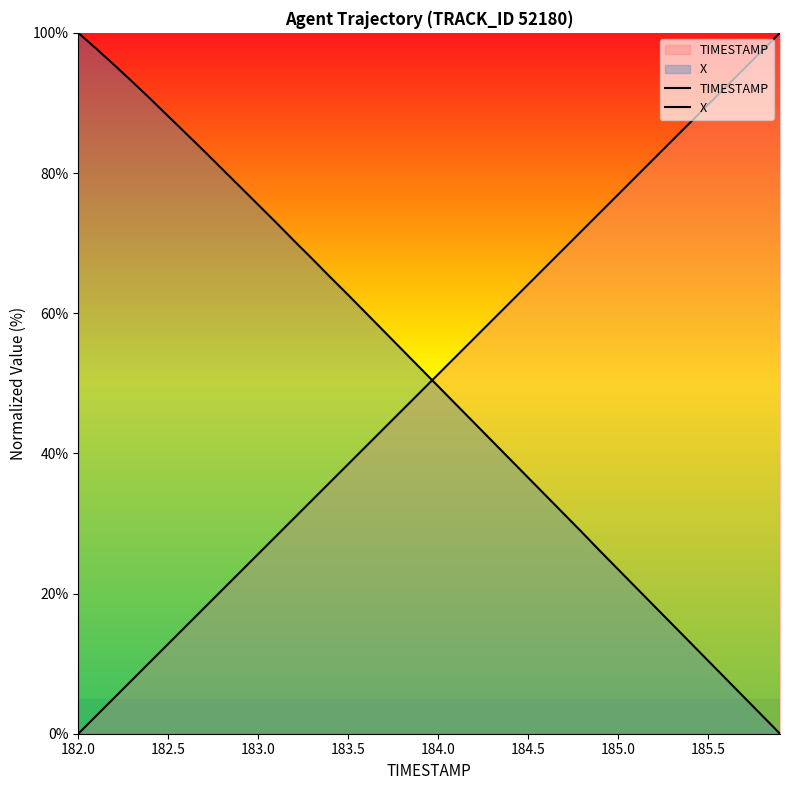

Which series has the widest spread of values?

TIMESTAMP